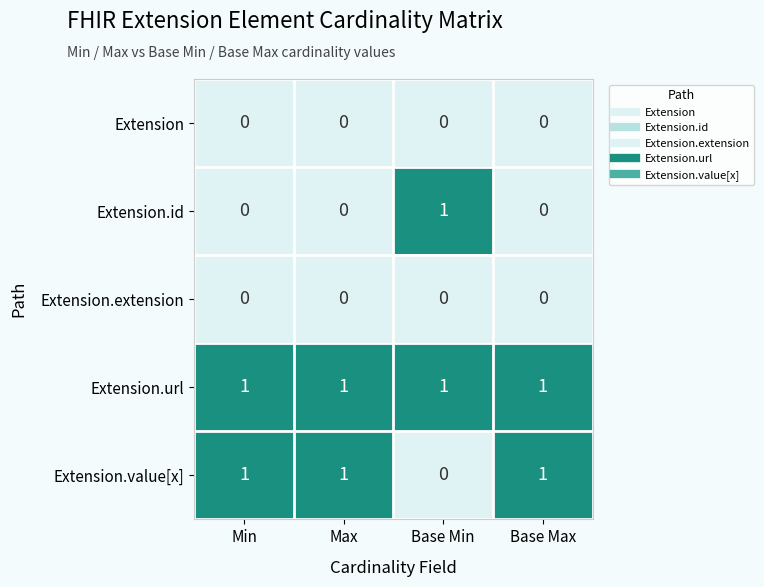

At how many categories does at least one series exceed 0?

4